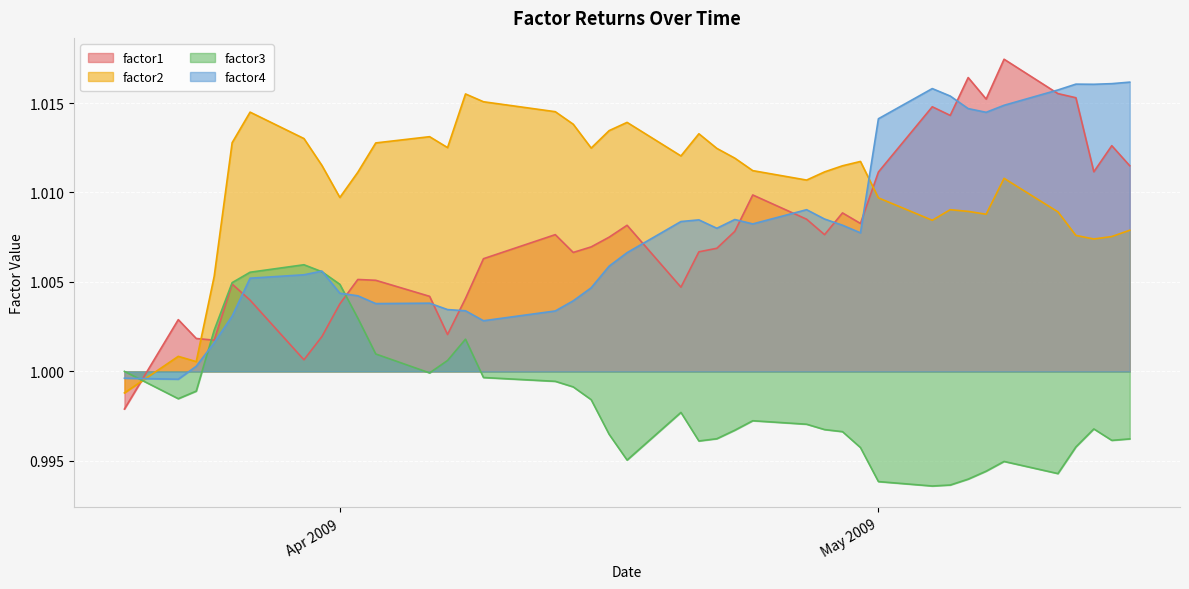

The value of factor1 at 2009-04-14 is 1.0. True or false?

True